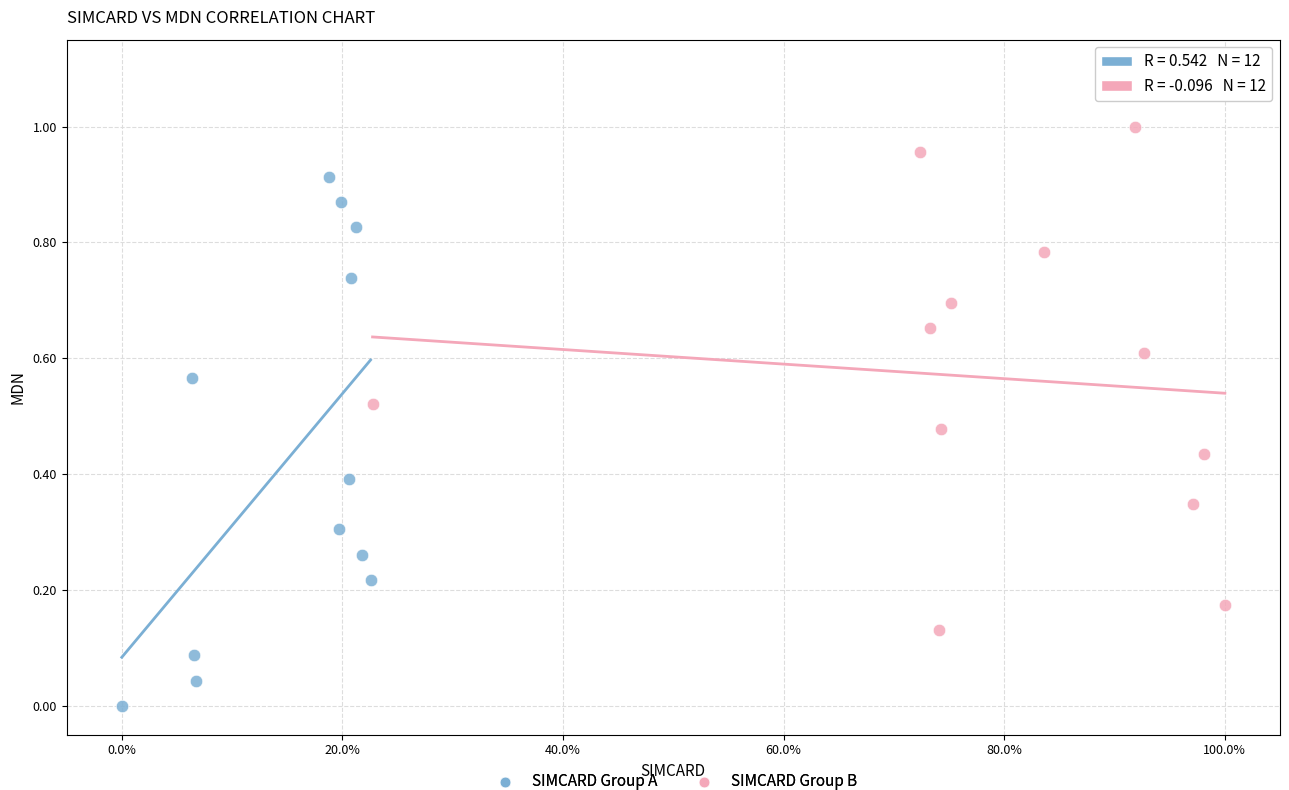

Which series reaches the minimum Y coordinate?

SIMCARD Group A